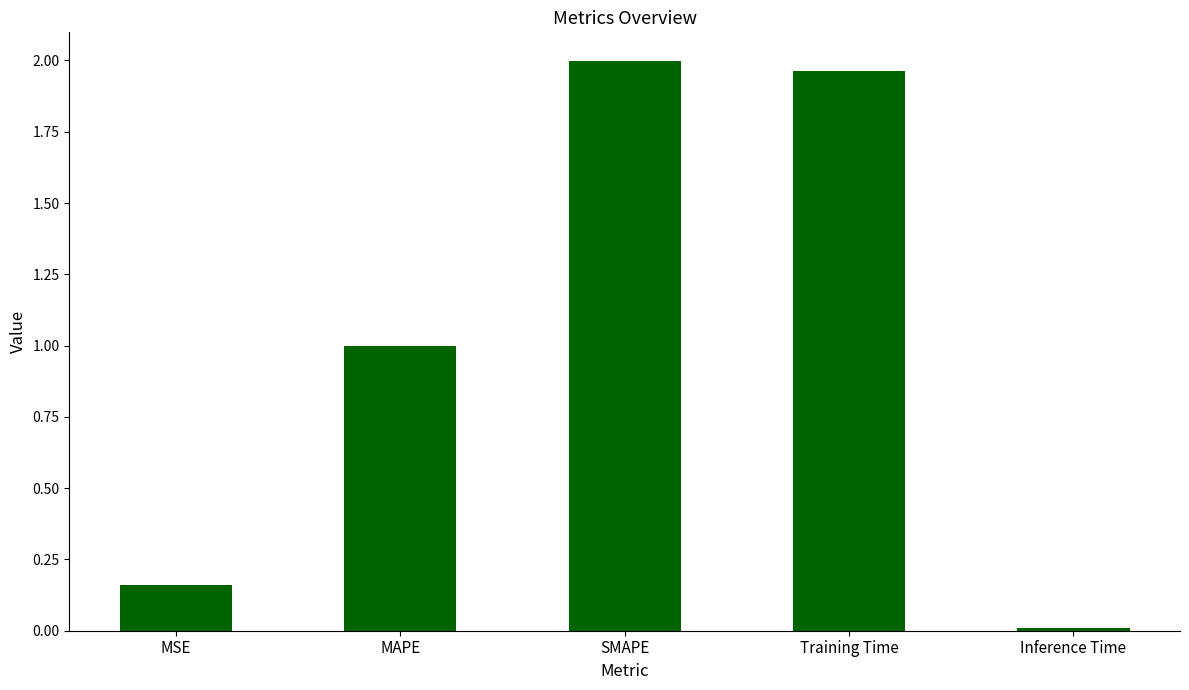

How many distinct data groups are displayed?

1